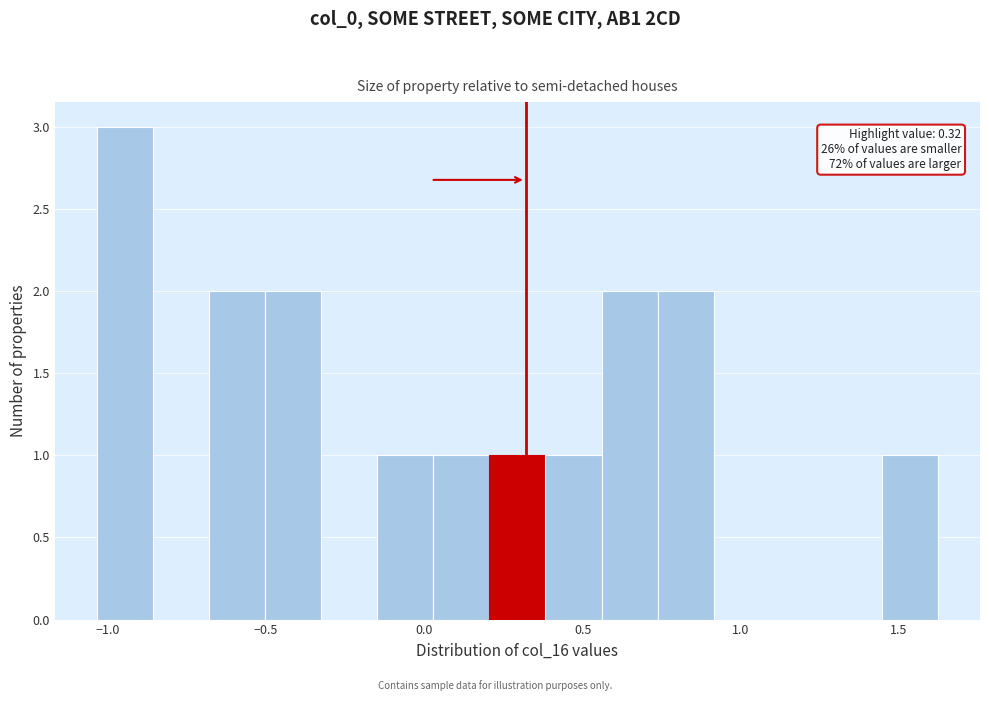

Read against the x-axis, roughly where is the centre of the tallest bar?

-0.95